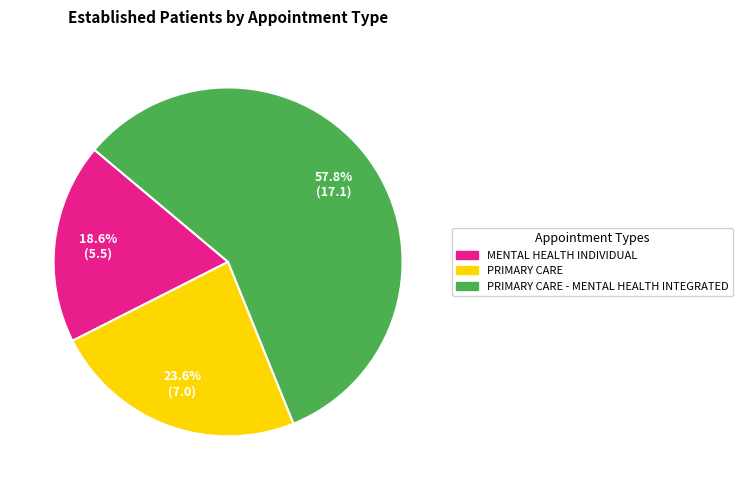

Count the number of slices in the pie.

3